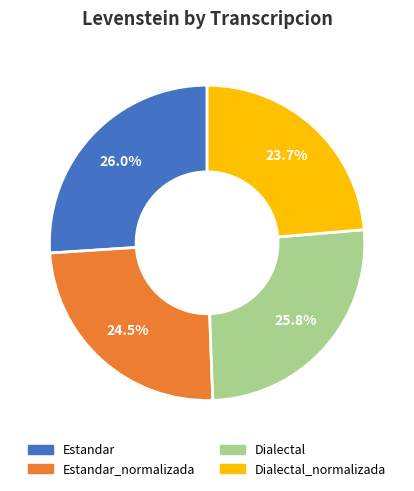

Which category has the smallest portion of the pie?

Dialectal_normalizada